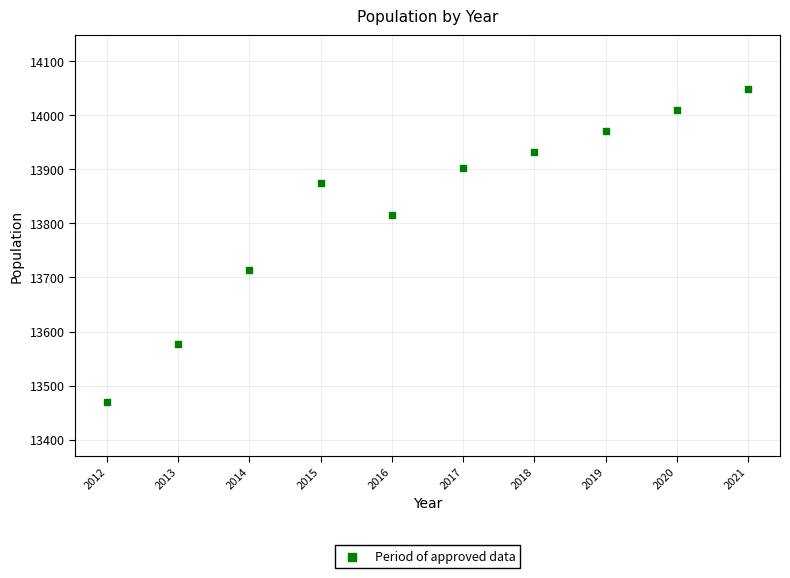

What is the range of X values (max minus min)?

9